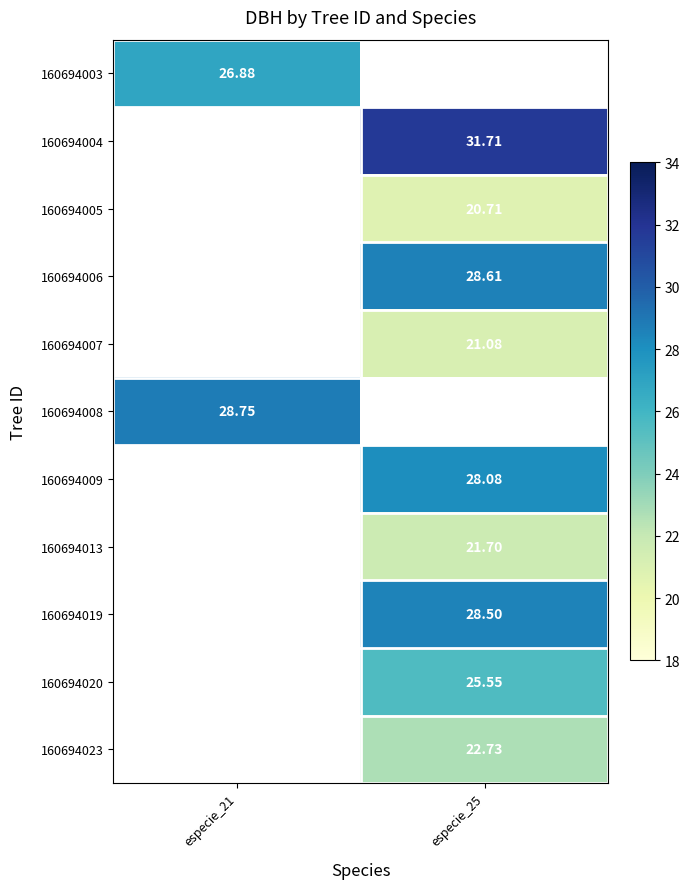

The value of 160694020 at especie_25 is 25.6. True or false?

True